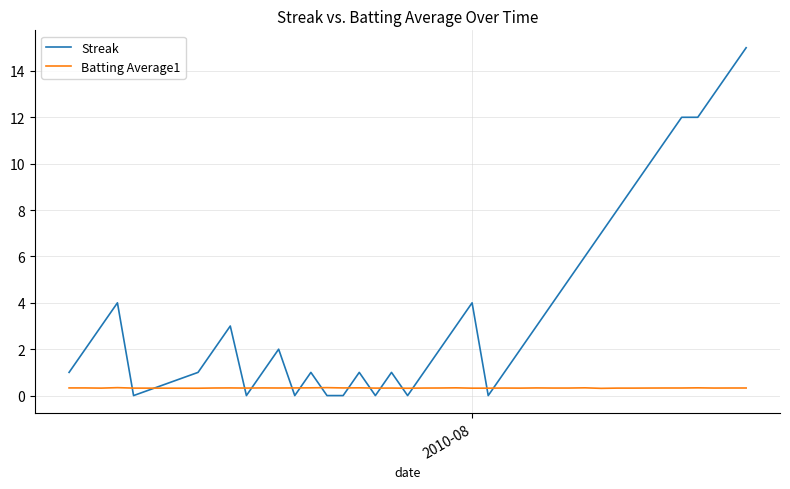

What are all the series names shown in the legend?

Streak, Batting Average1